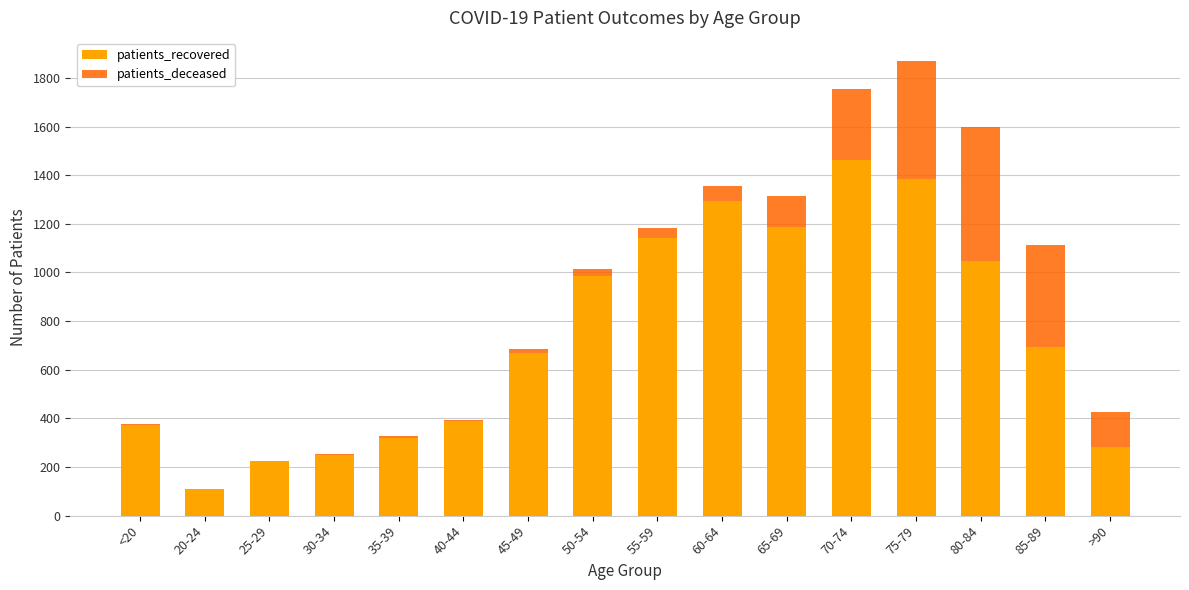

At which category is the sum across all series the highest?

75-79